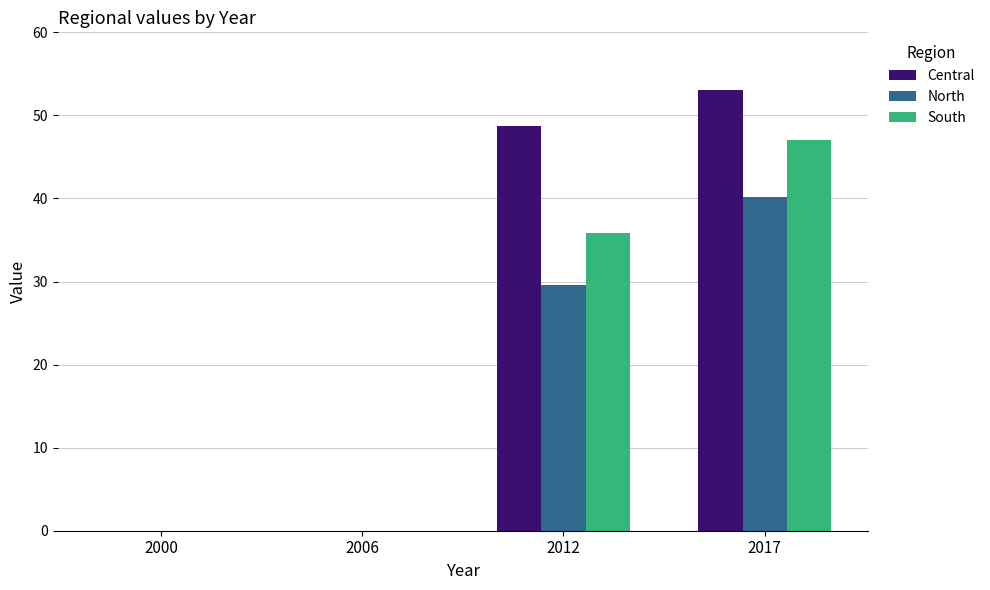

How many distinct data groups are displayed?

3